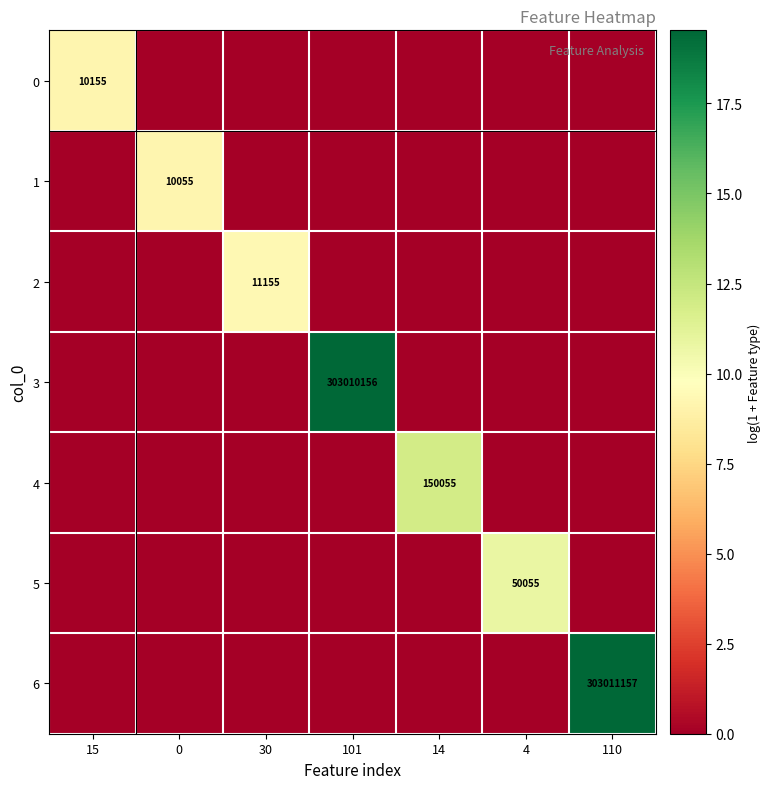

Is it true that 3 equals 430747506 at 101?

False